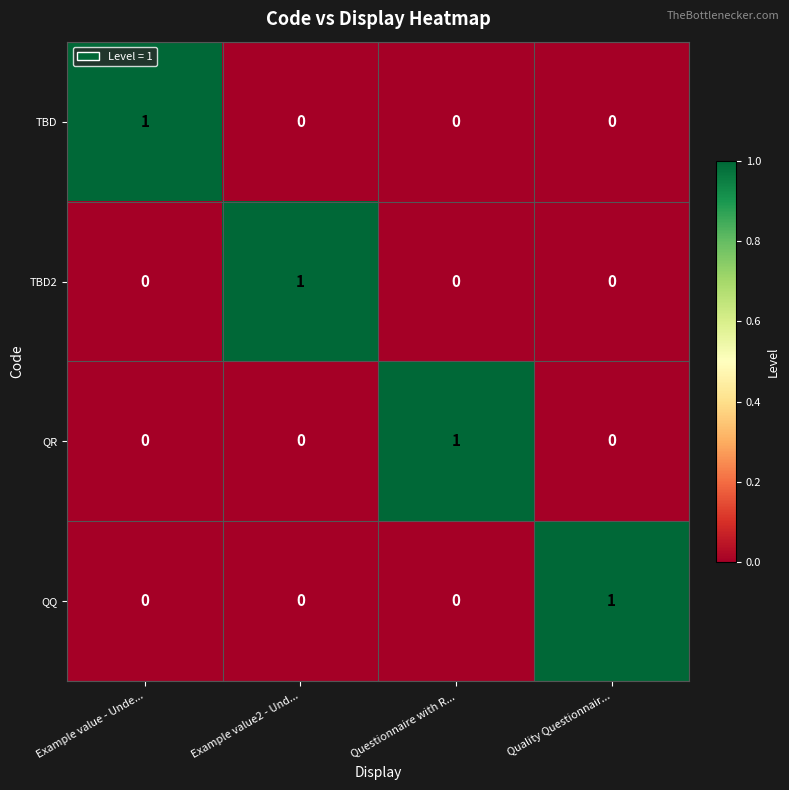

Reading right to left, what are all the values shown in this chart?

TBD: 0	0	0	1
TBD2: 0	0	1	0
QR: 0	1	0	0
QQ: 1	0	0	0